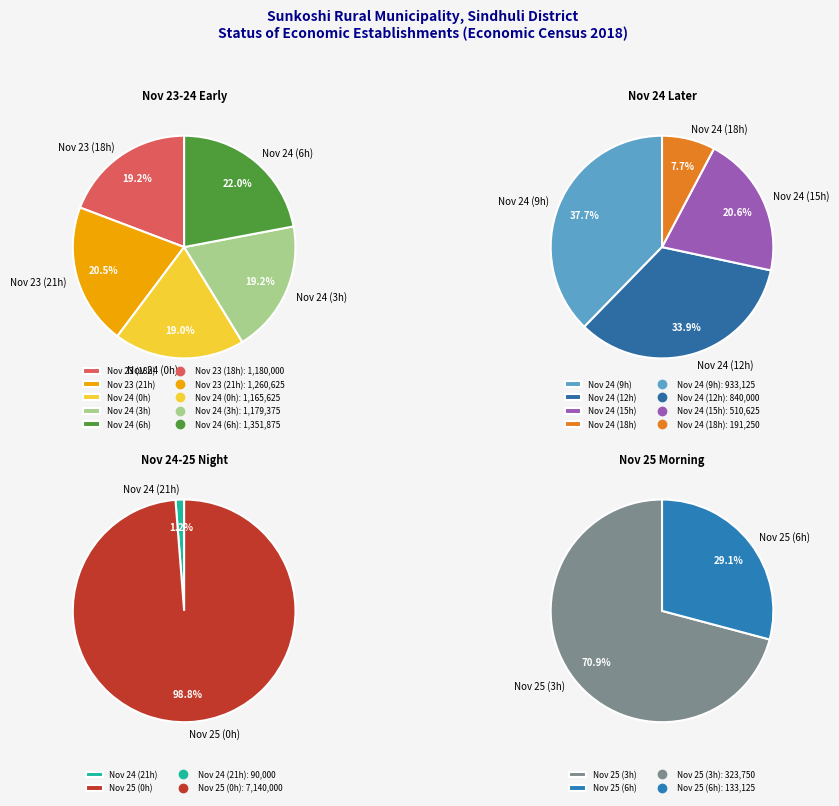

What is the ratio of the value at 24 to the value at 24?

0.4